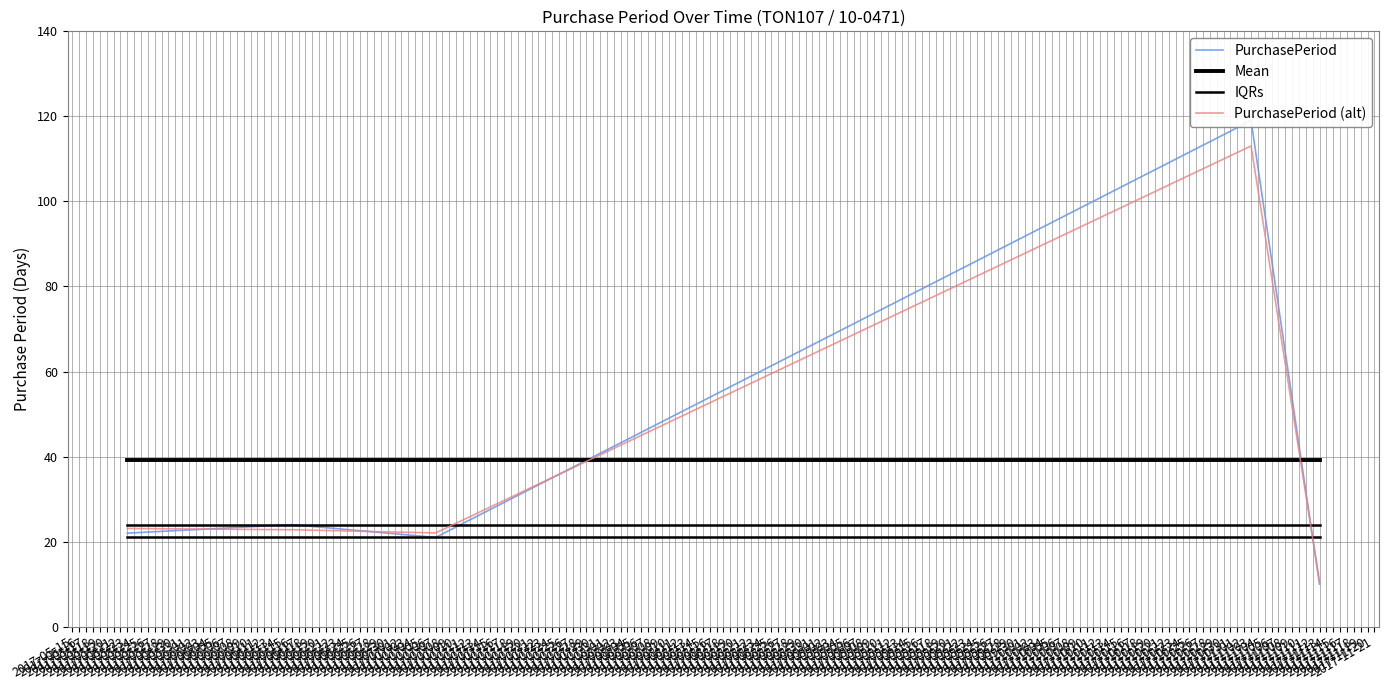

Which label corresponds to the largest value in the chart?

2017-05-18